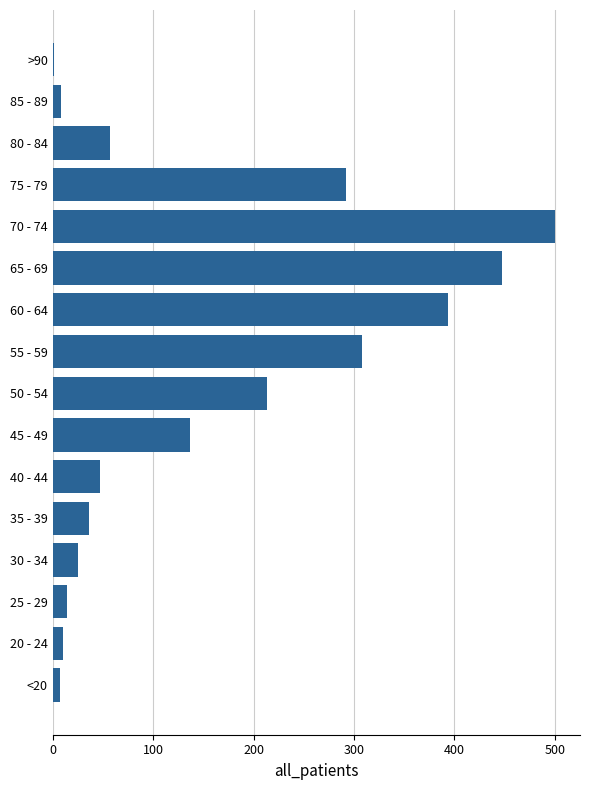

At which category does the chart reach its peak across all series?

70 - 74